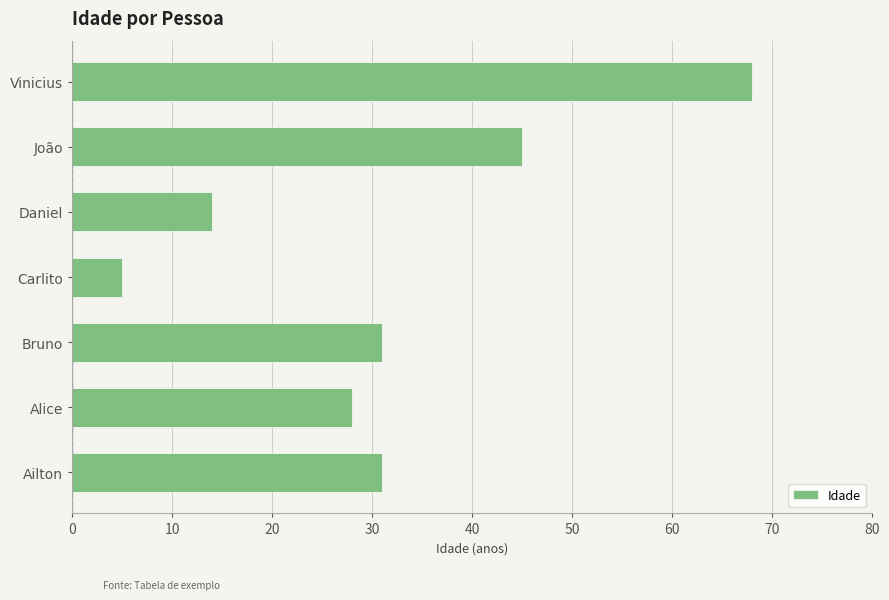

How many values are below 31?

3